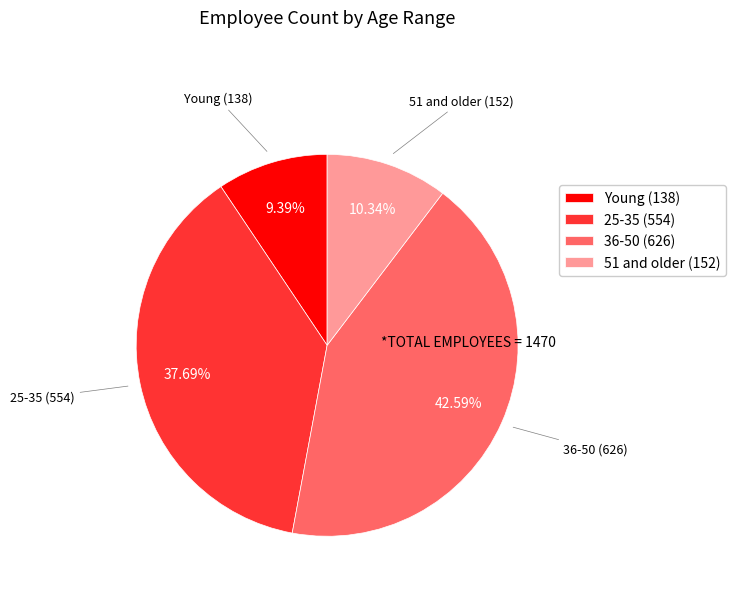

Does Young represent more than half of the total?

No